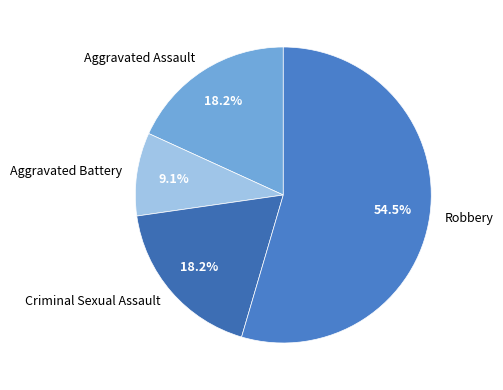

Is Robbery the majority of the pie?

Yes